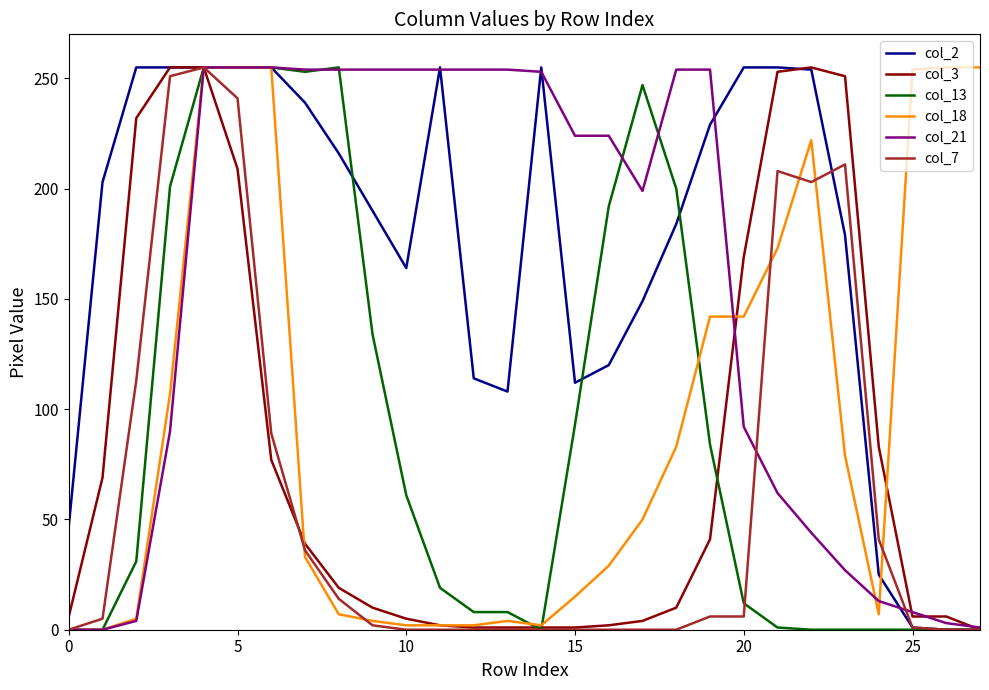

What is the greatest value displayed?

255